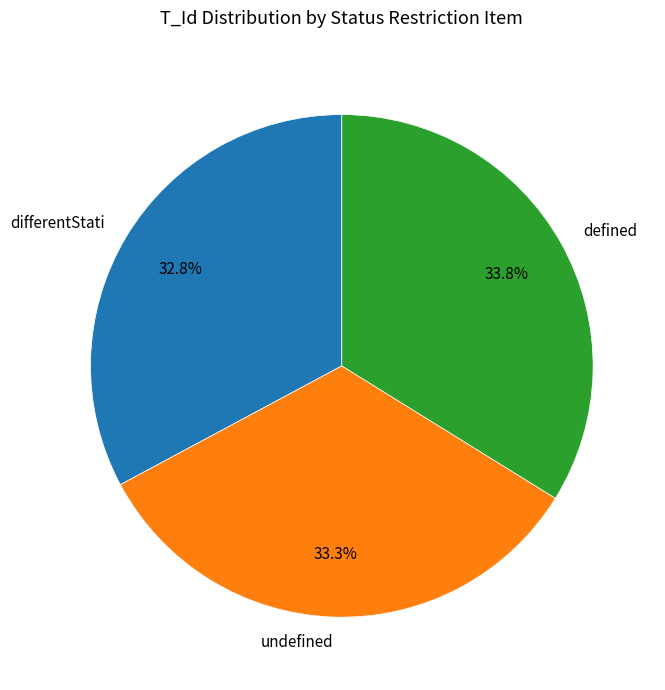

To the nearest percent, what portion does undefined represent?

33%